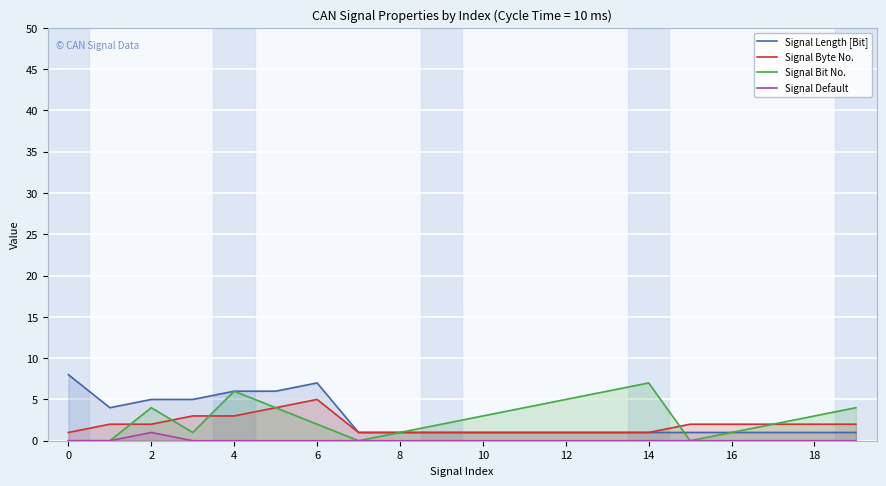

True or false: Signal Default has more than 2 interior local peaks.

False